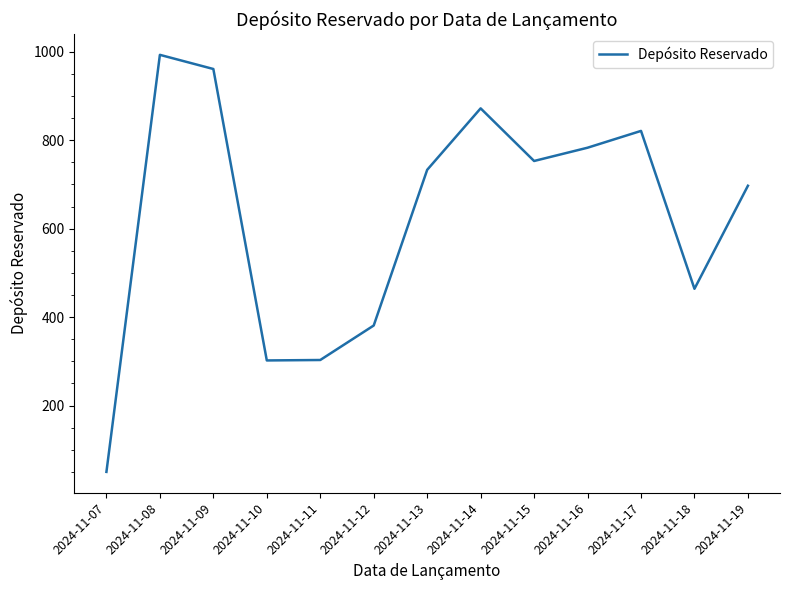

Is it true that the value at 2024-11-12 is 264?

False